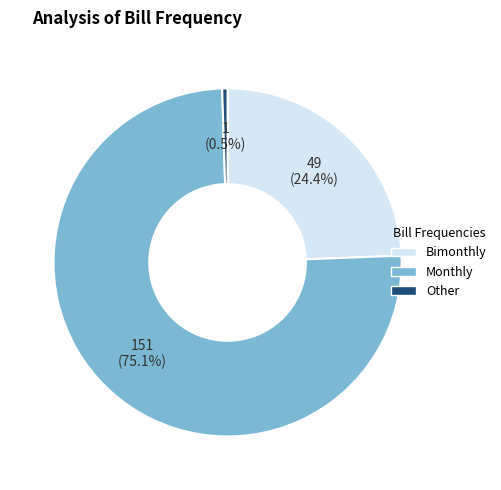

Does any single category account for the majority?

Yes